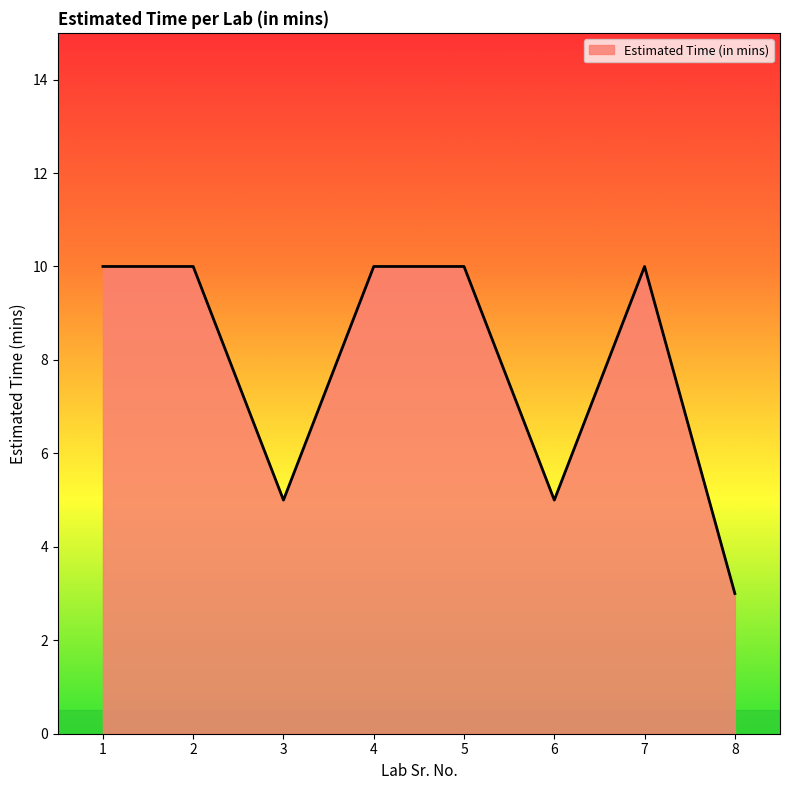

What is the smallest value displayed?

3